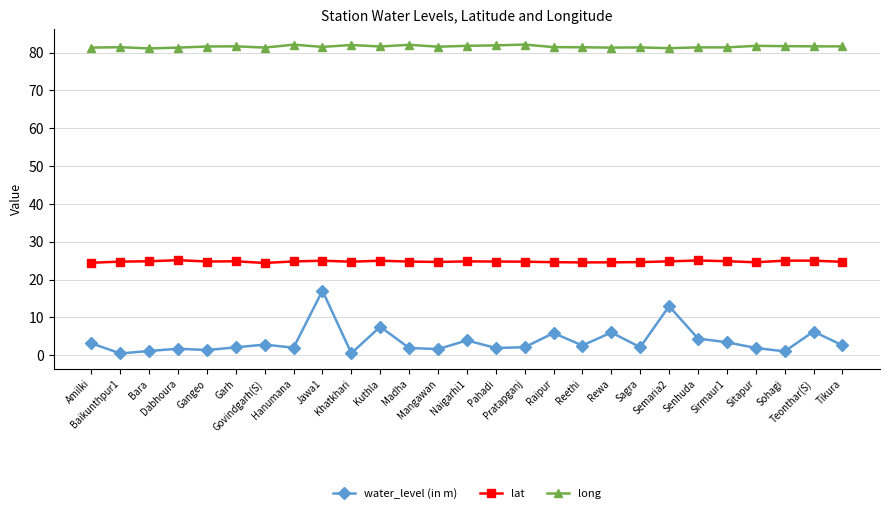

True or false: lat and water_level (in m) intersect in this chart.

False